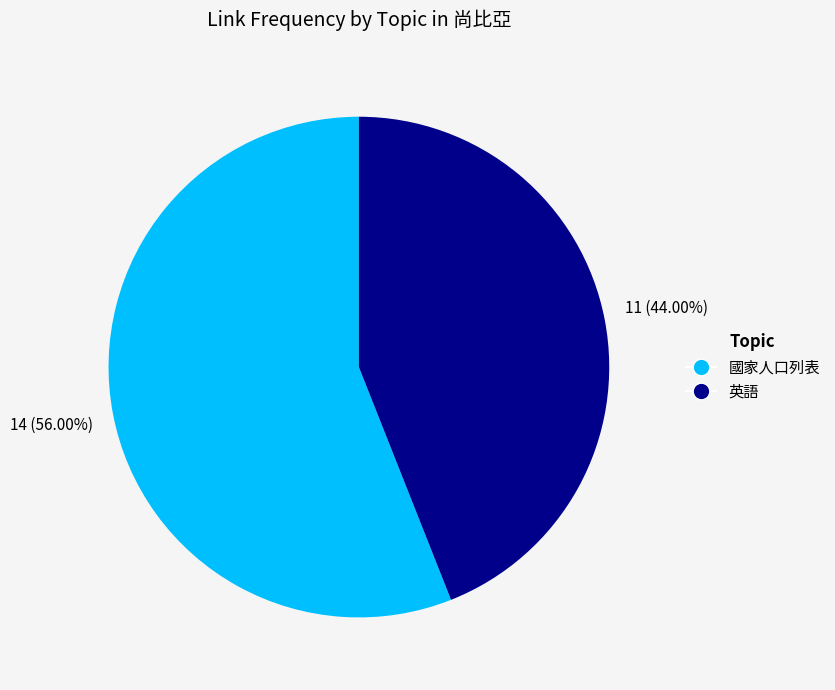

How many segments does this pie chart have?

2